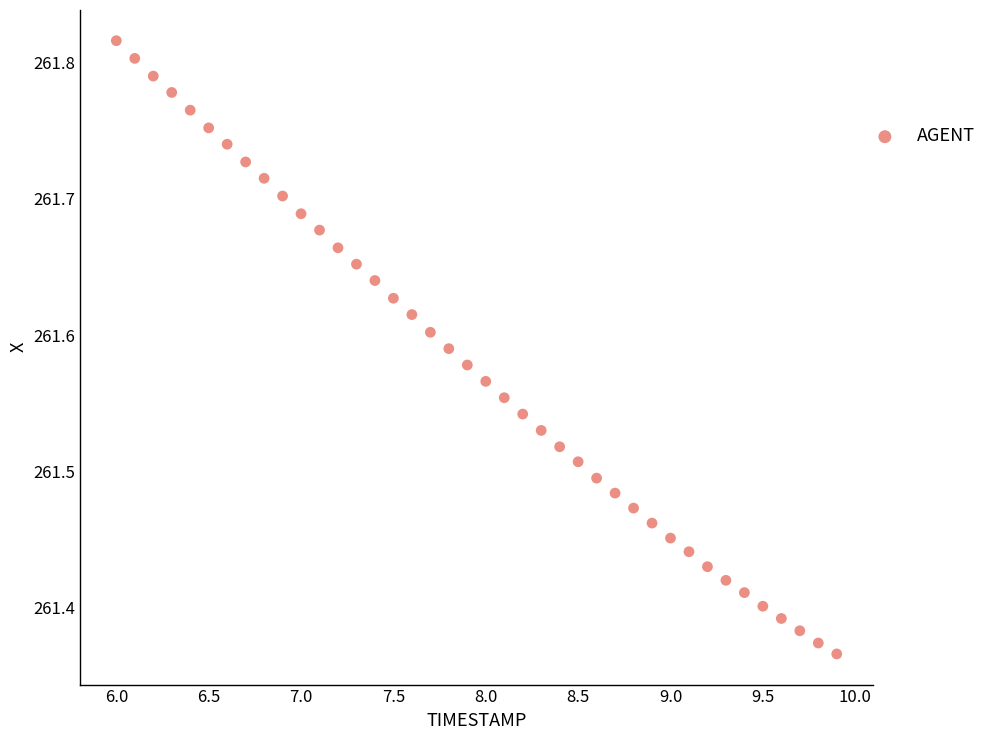

What is the range of X values (max minus min)?

3.9